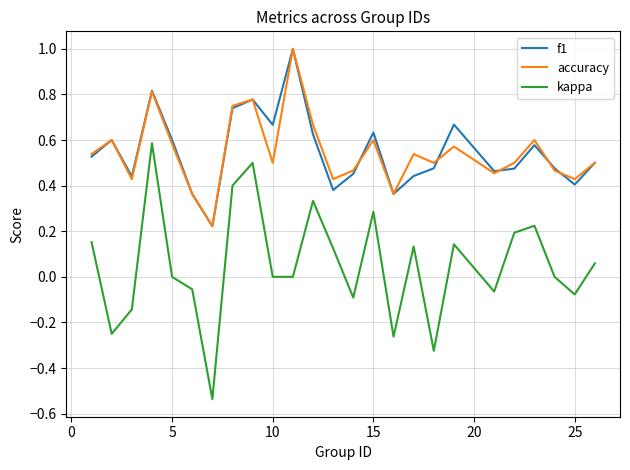

Which series has the widest spread of values?

kappa